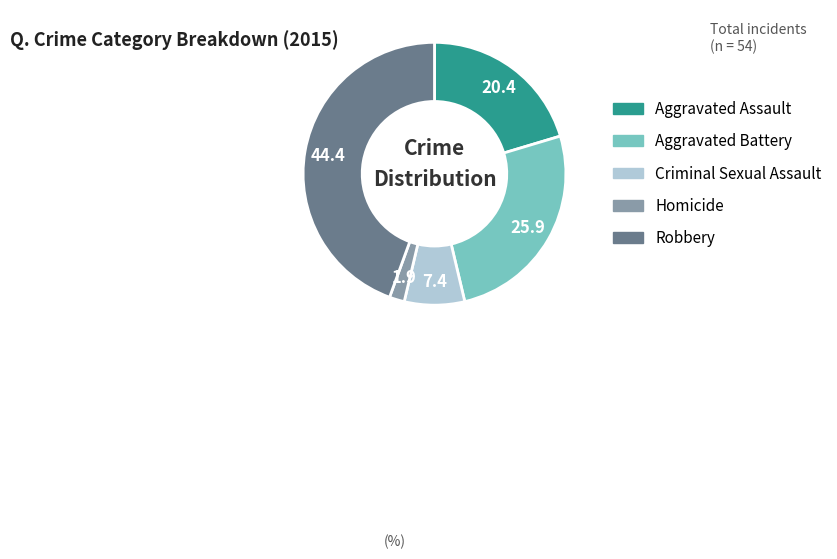

Rank the categories by value from highest to lowest.

Robbery, Aggravated Battery, Aggravated Assault, Criminal Sexual Assault, Homicide